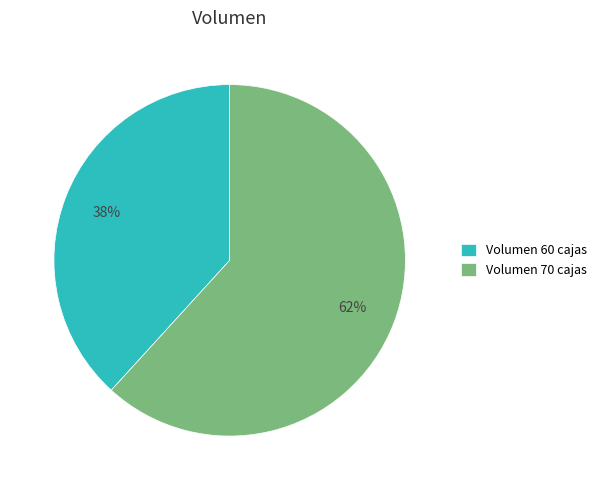

The Volumen 70 cajas slice represents 62% of the pie. True or false?

True